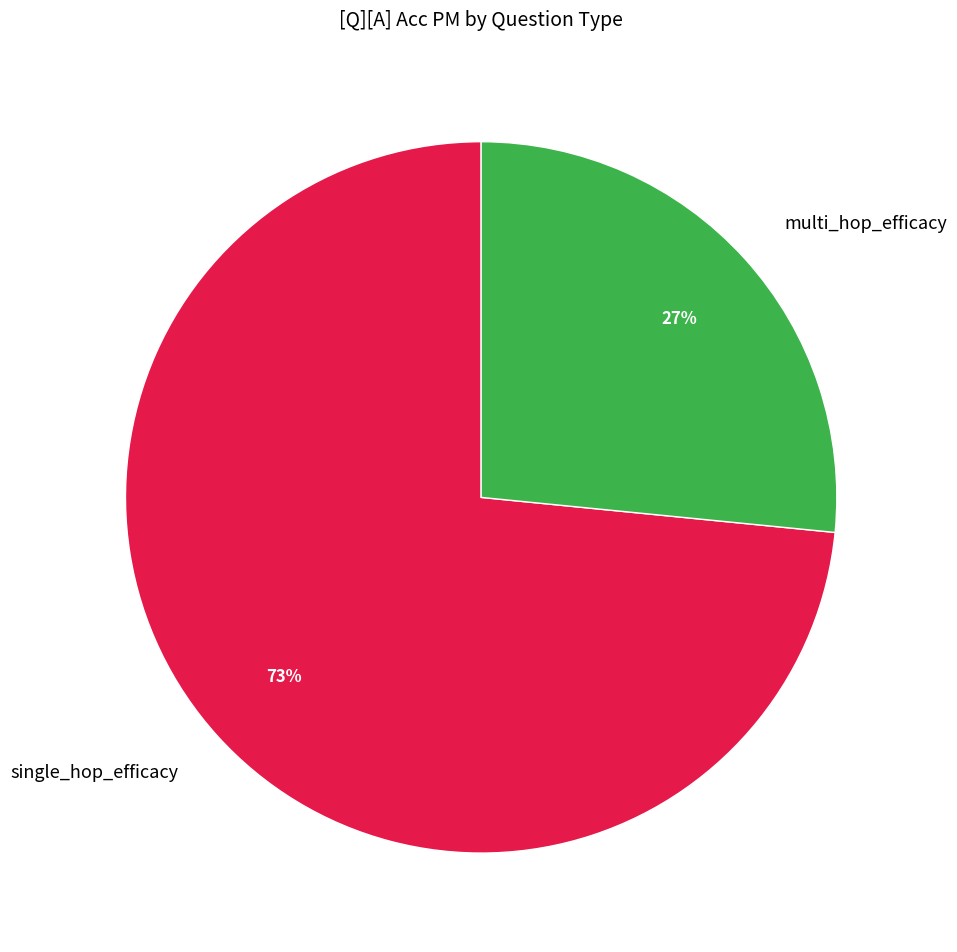

Does multi_hop_efficacy account for over 50% of the chart?

No